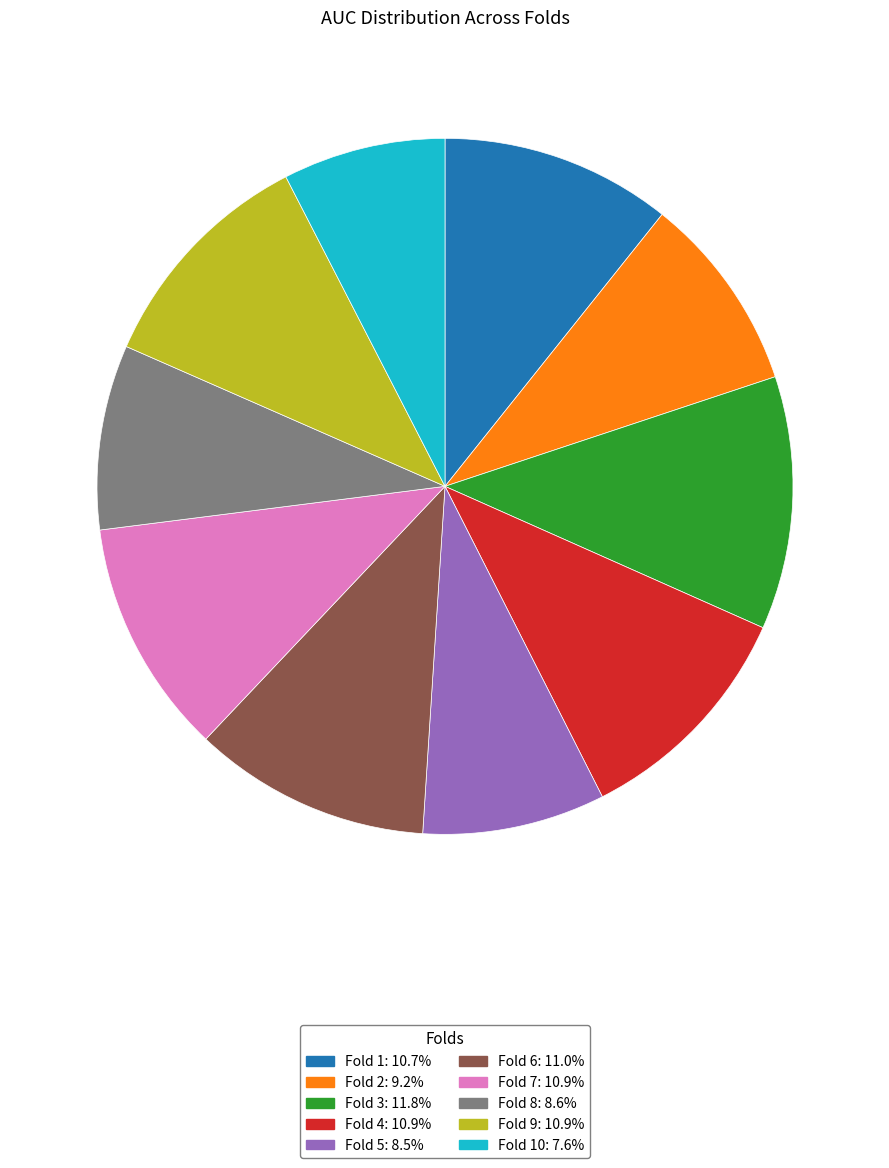

How many slices are in this pie chart?

10